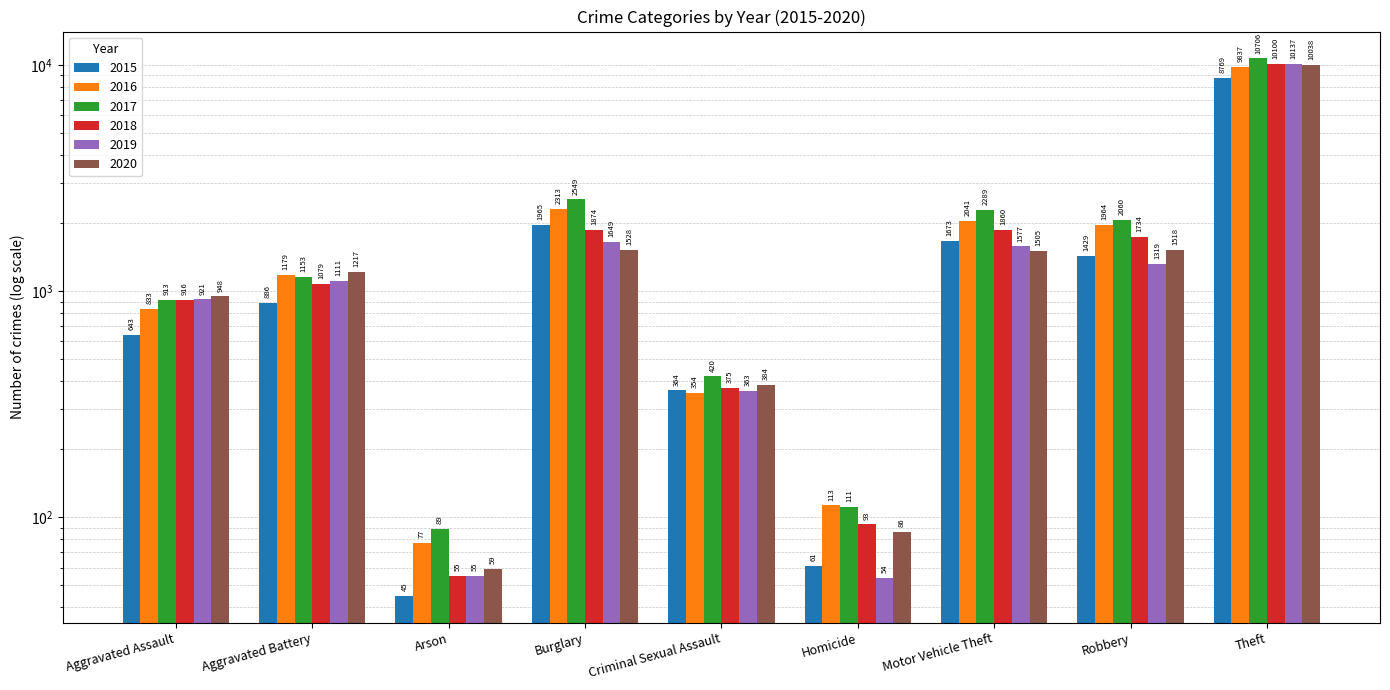

What is the maximum value shown in the chart?

10706